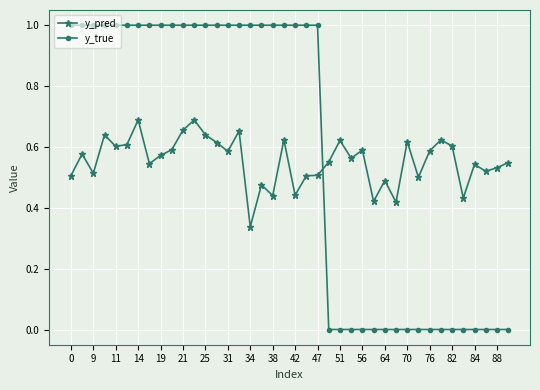

How many times do y_pred and y_true cross each other?

1